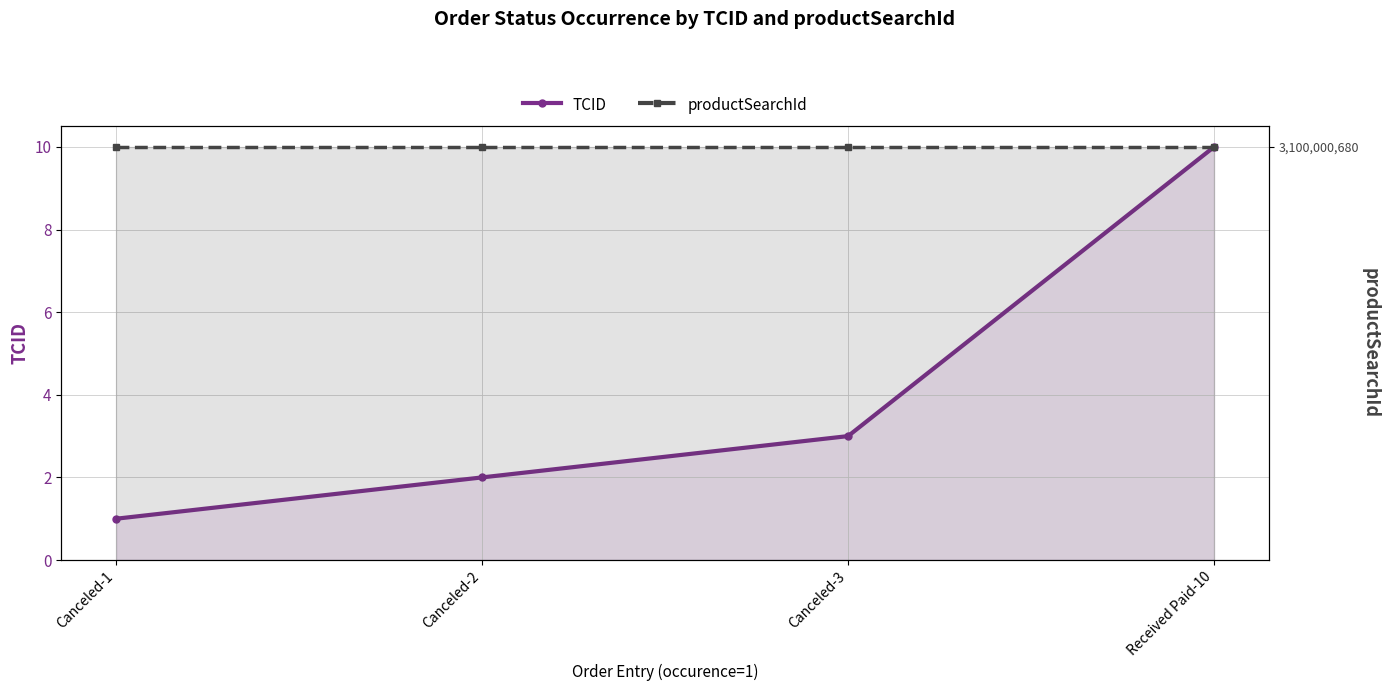

Reading left to right, extract all data points from this chart.

TCID: 1	2	3	10
productSearchId: 120	120	120	120